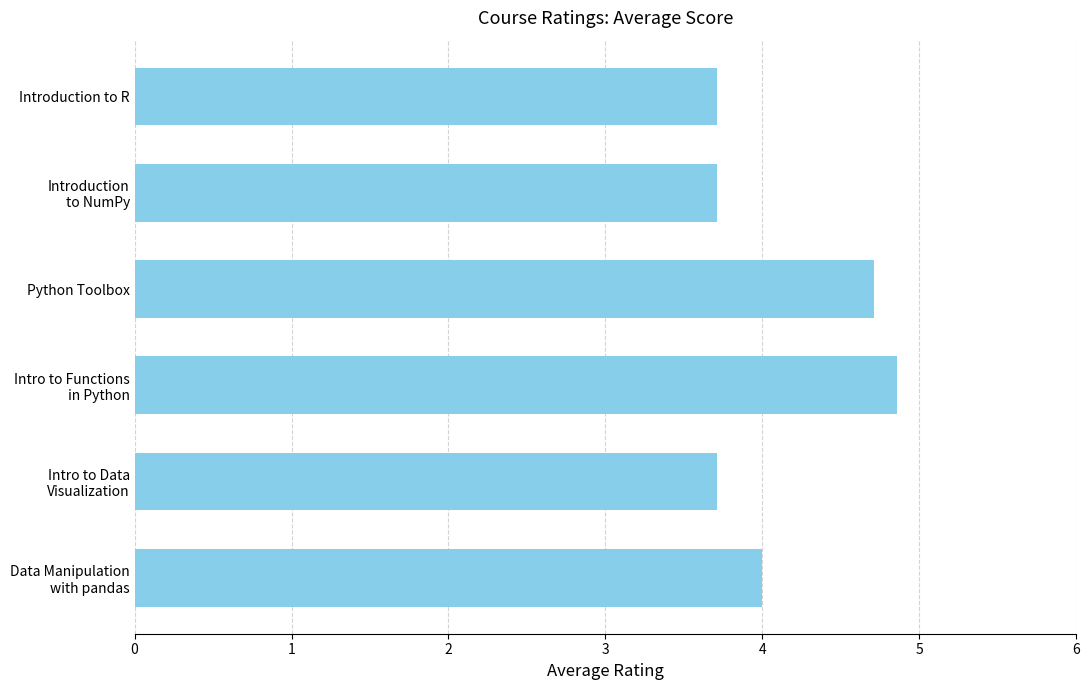

Reading bottom to top, extract all data points from this chart.

4.0	3.7	4.9	4.7	3.7	3.7